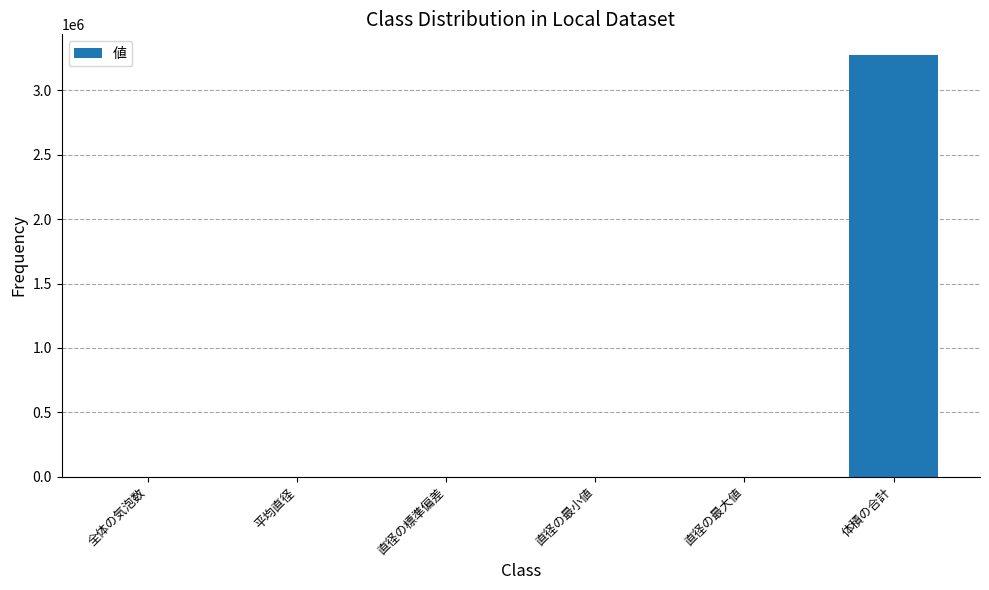

What is the sum of all values?

3272756.8